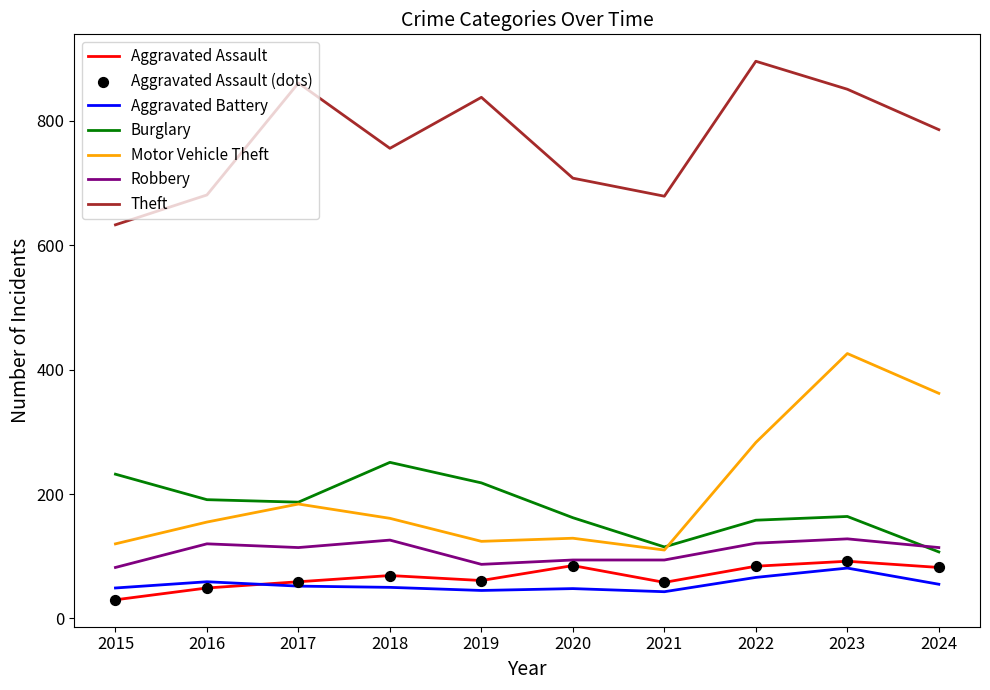

Is the value of Theft at 2023 greater than the value of Motor Vehicle Theft at 2016?

Yes